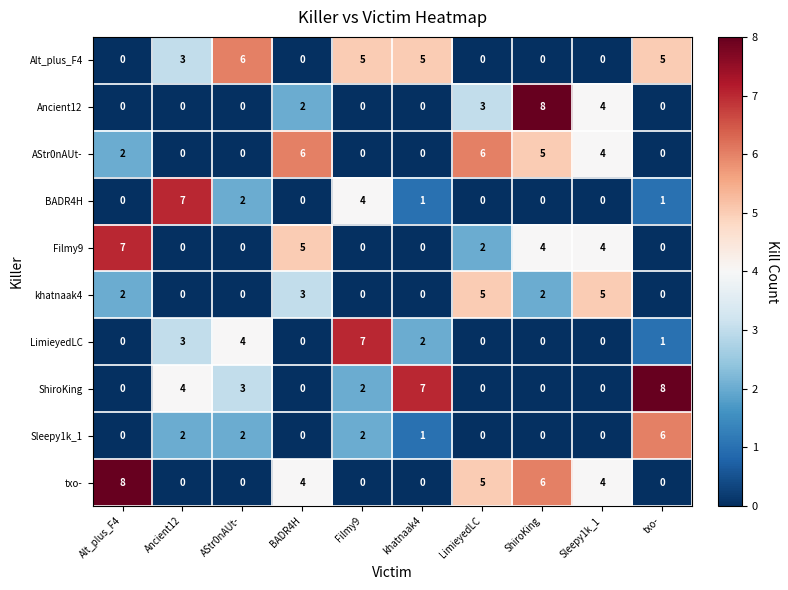

At which category is the sum across all series the highest?

ShiroKing